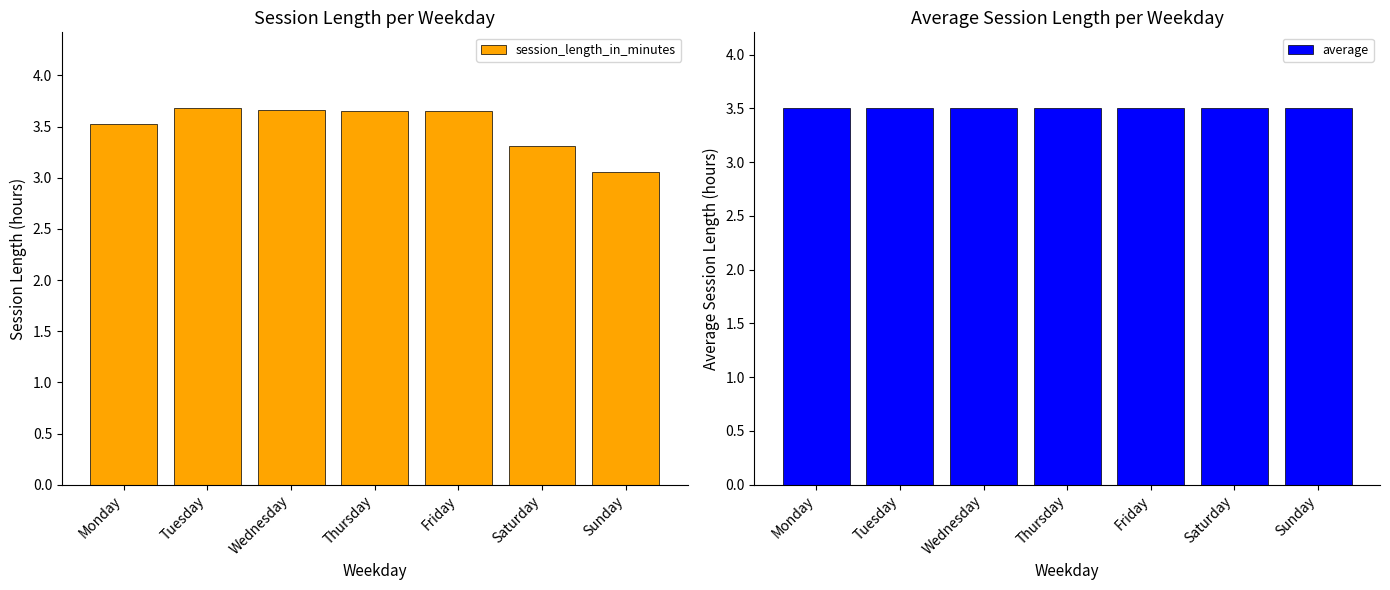

What is the value of the average bar at the 4th from the left?

3.5